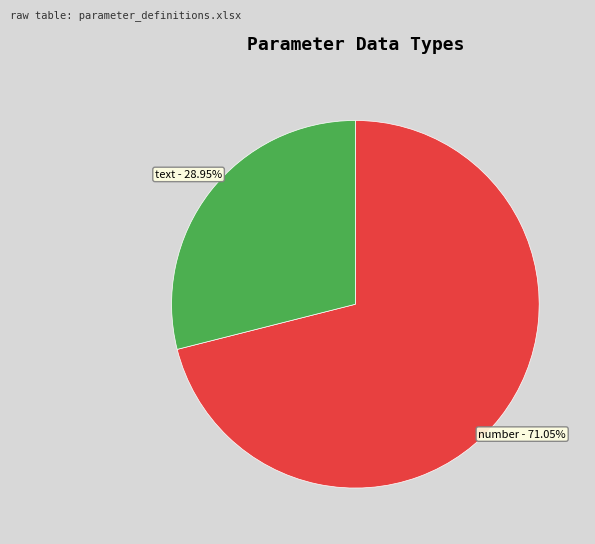

Is there a majority slice in this chart?

Yes